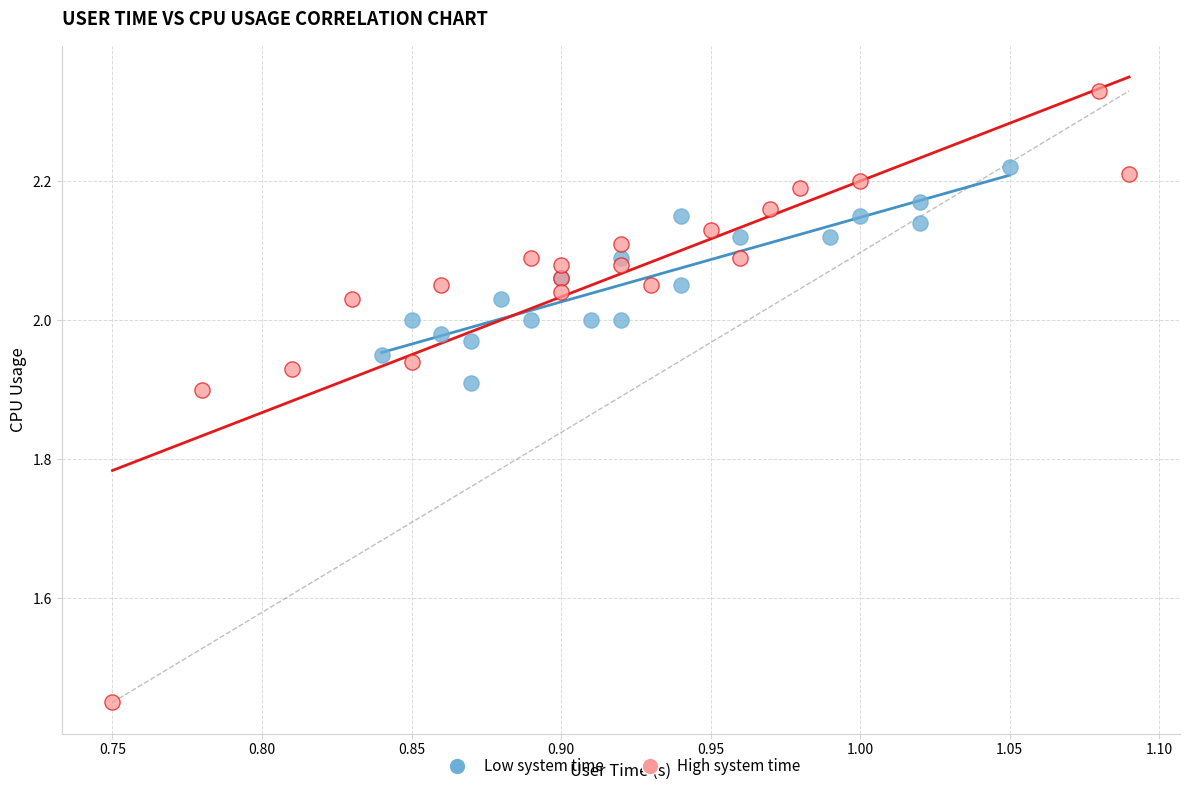

Which series contains the highest Y value?

High system time